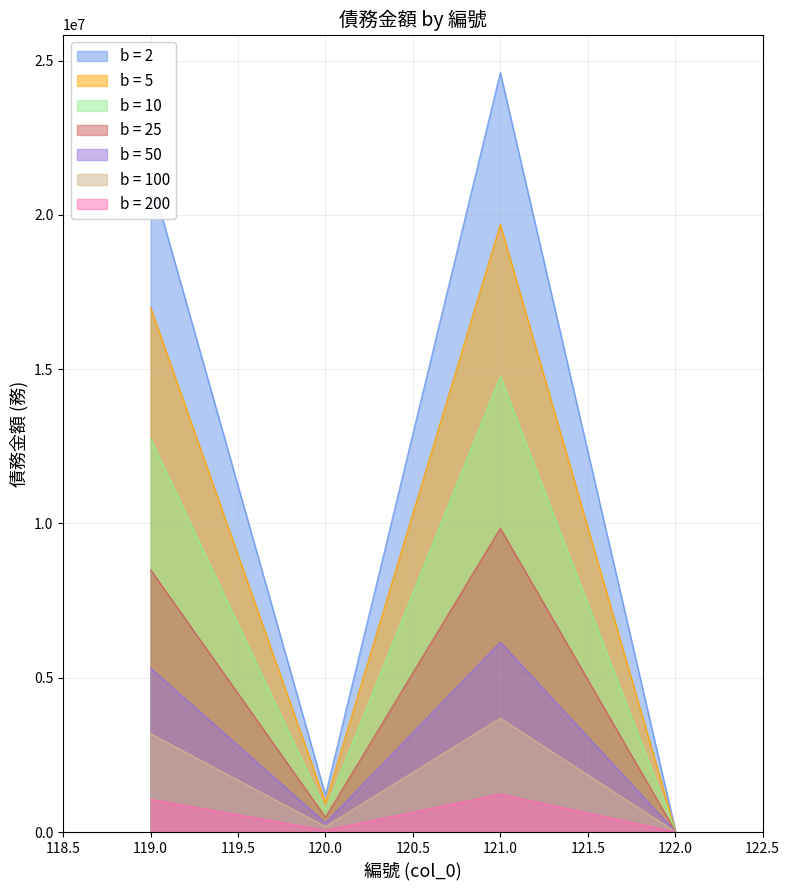

True or false: 房屋貸款 and 21243892 intersect in this chart.

False